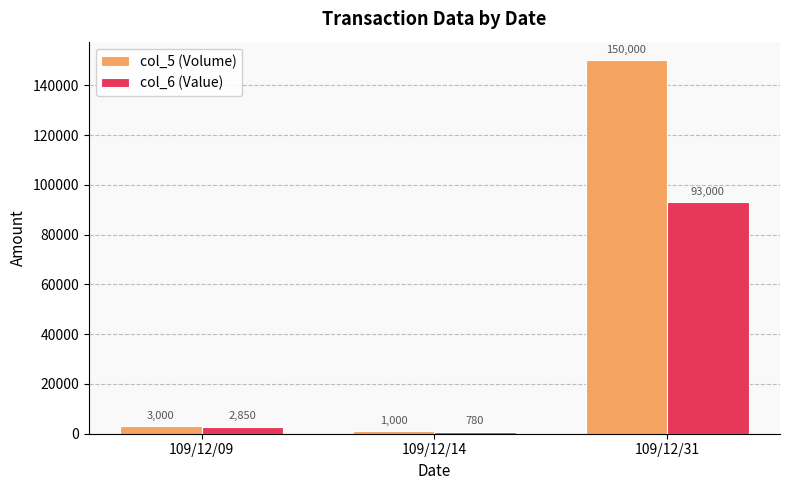

List the series in order of their peak value, highest first.

col_5 (Volume), col_6 (Value)